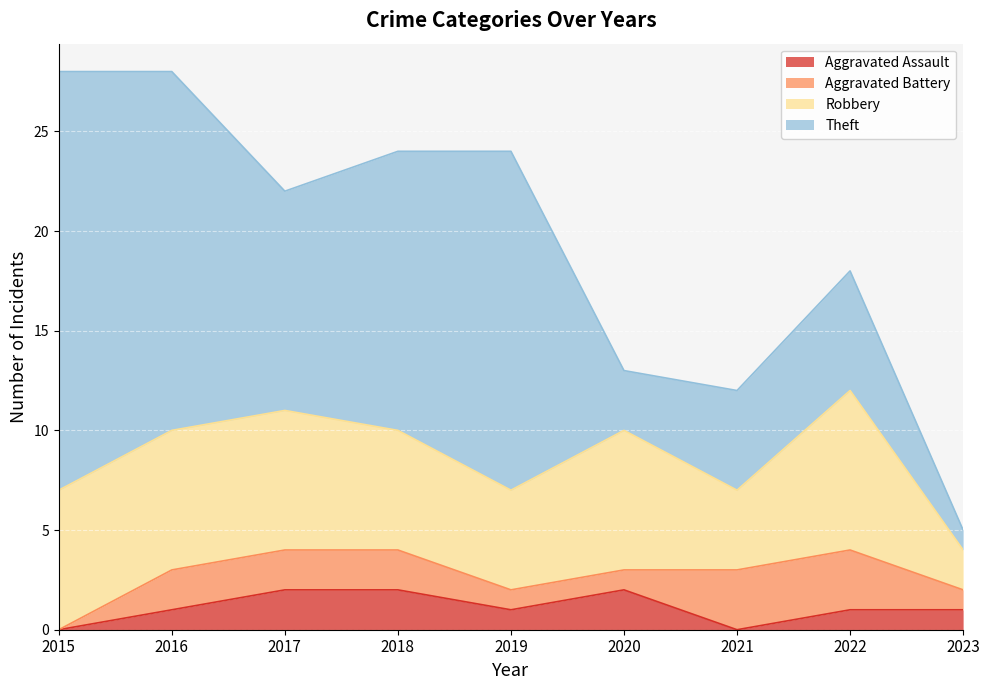

How many data points does each series have?

9